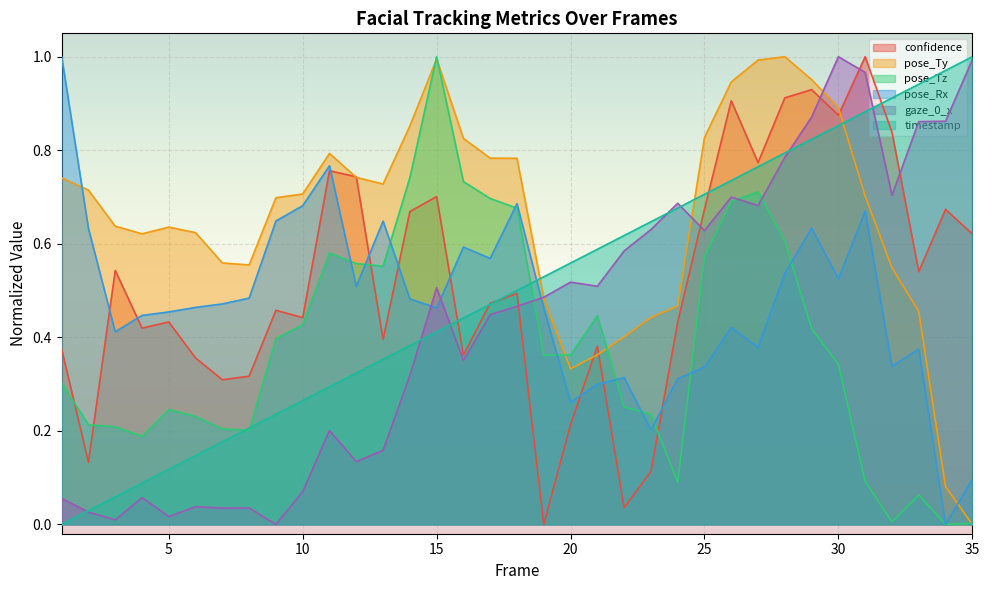

The value of pose_Tz at 24 is 0.1. True or false?

True